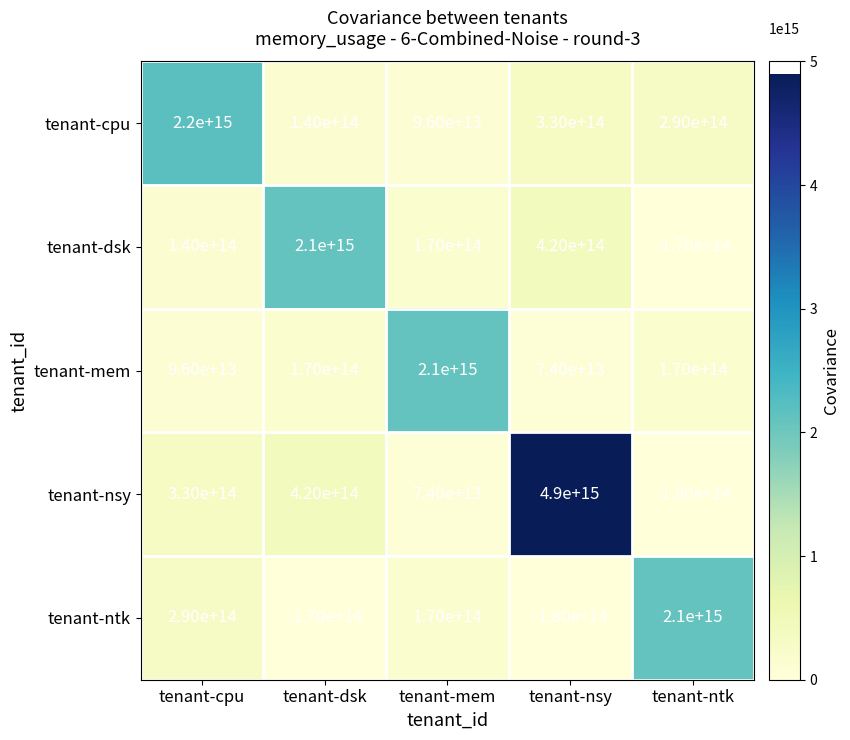

Where does the tenant-mem series first go above 170000000000000?

tenant-mem